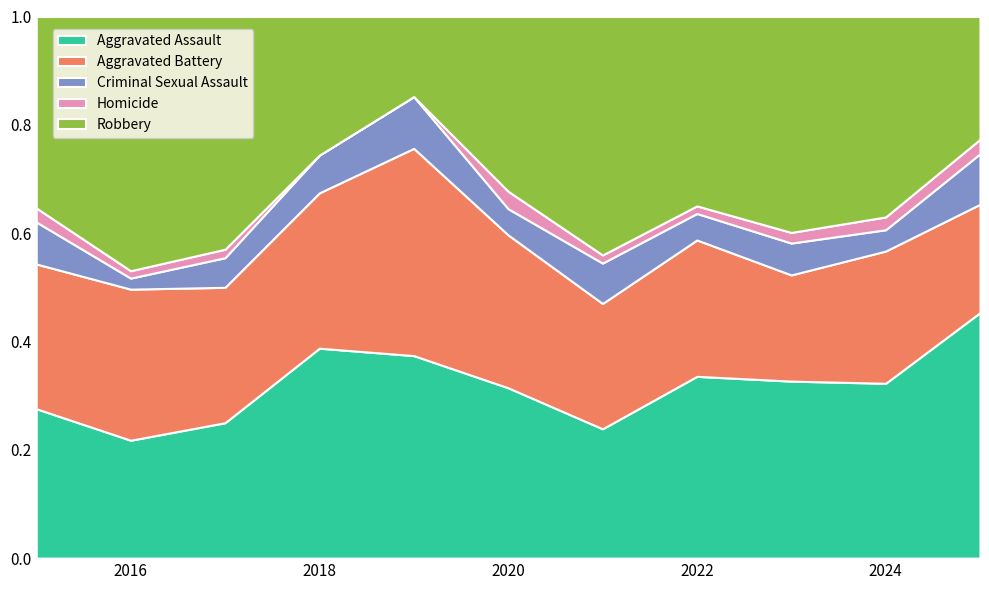

Reading left to right, what are all the values shown in this chart?

Aggravated Assault: 2015=32	2016=32	2017=32	2018=50	2019=43	2020=39	2021=32	2022=48	2023=50	2024=41	2025=34
Aggravated Battery: 2015=31	2016=41	2017=32	2018=37	2019=44	2020=35	2021=31	2022=36	2023=30	2024=31	2025=15
Criminal Sexual Assault: 2015=9	2016=3	2017=7	2018=9	2019=11	2020=6	2021=10	2022=7	2023=9	2024=5	2025=7
Homicide: 2015=3	2016=2	2017=2	2018=0	2019=0	2020=4	2021=2	2022=2	2023=3	2024=3	2025=2
Robbery: 2015=41	2016=69	2017=55	2018=33	2019=17	2020=40	2021=59	2022=50	2023=61	2024=47	2025=17